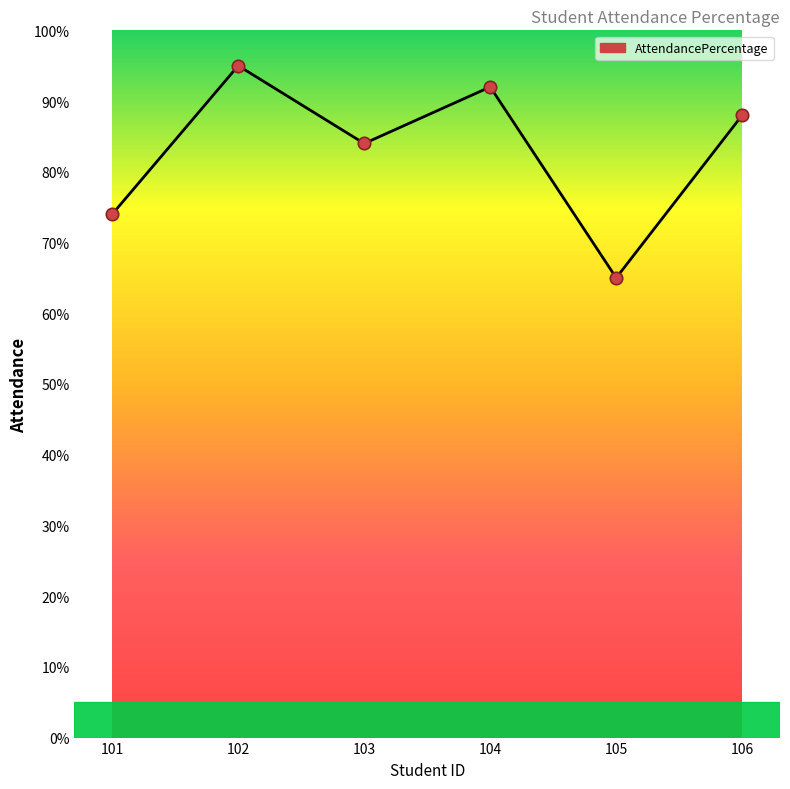

What is the ratio of the value at 106 to the value at 103?

1.0